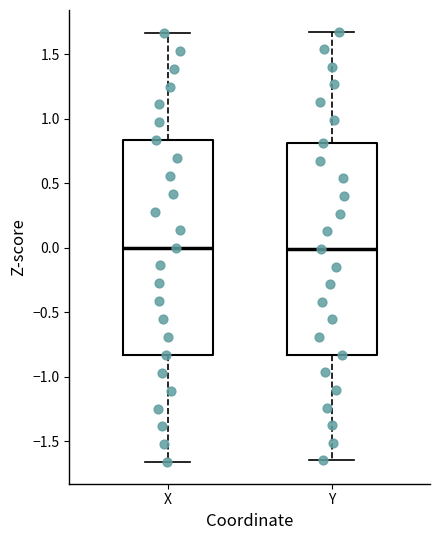

Where does the upper whisker of the box for Y end on the y-axis? The values are not printed on the chart, so give them approximately, as read against the axis.

1.65